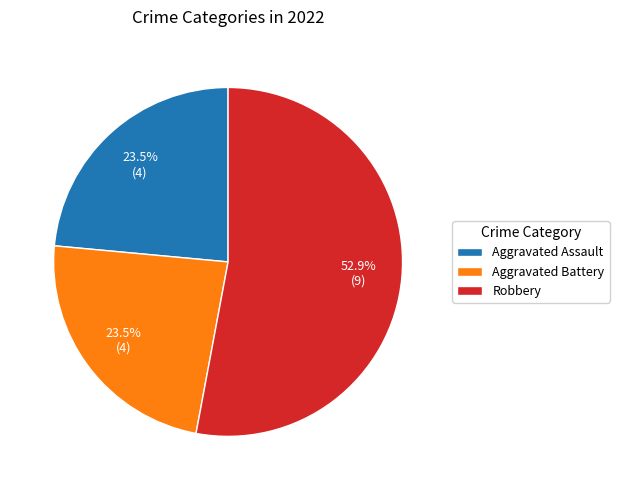

Is it true that Aggravated Battery is 17% of the pie?

False